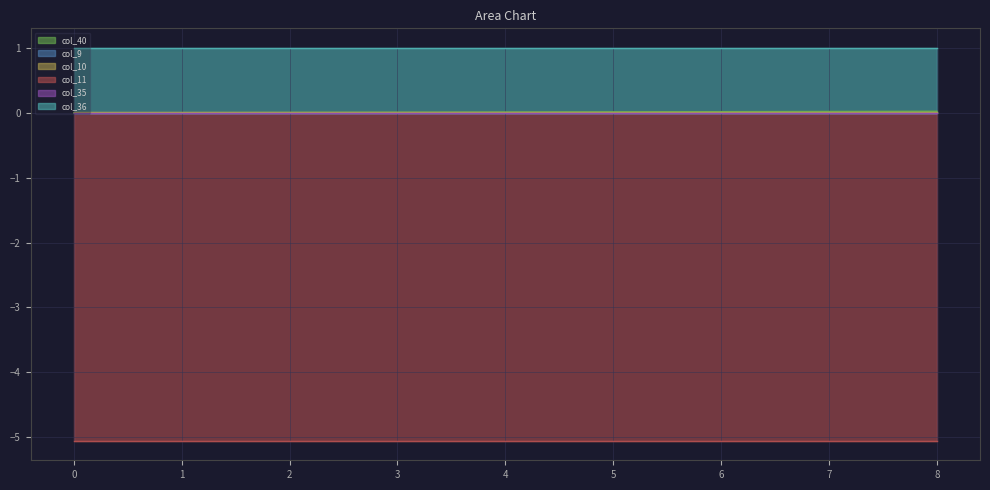

Is the value of col_35 at 6 greater than the value of col_40 at 6?

No